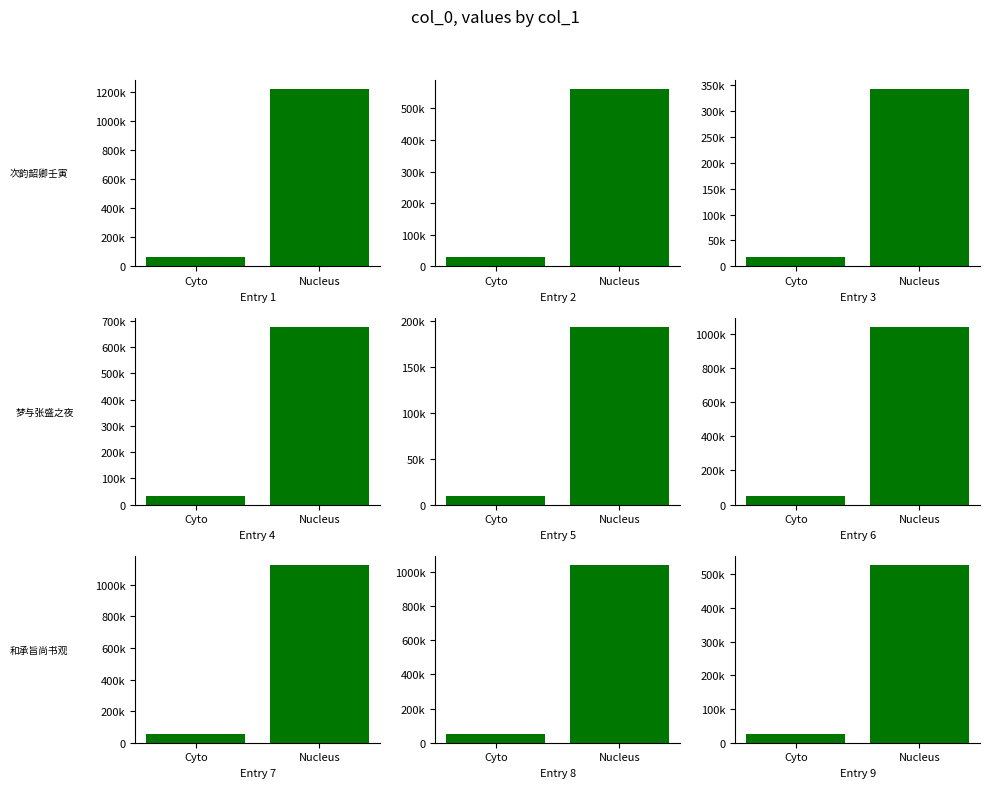

At which label is the value closest to 276602?

Cyto